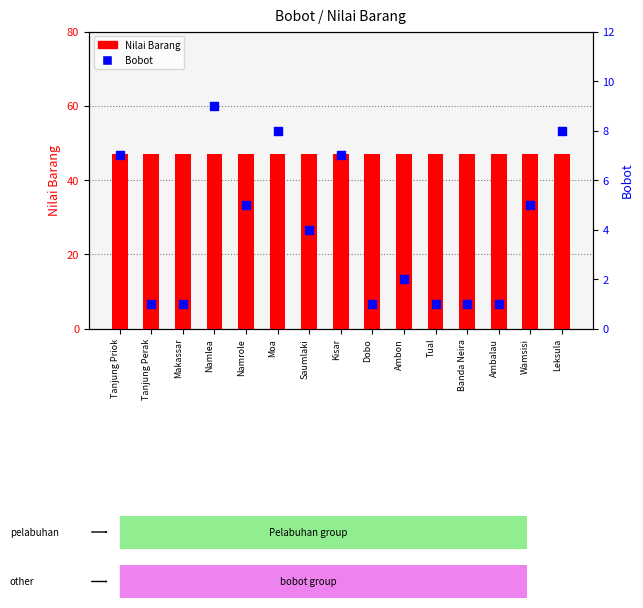

At which category is the sum across all series the highest?

Namlea